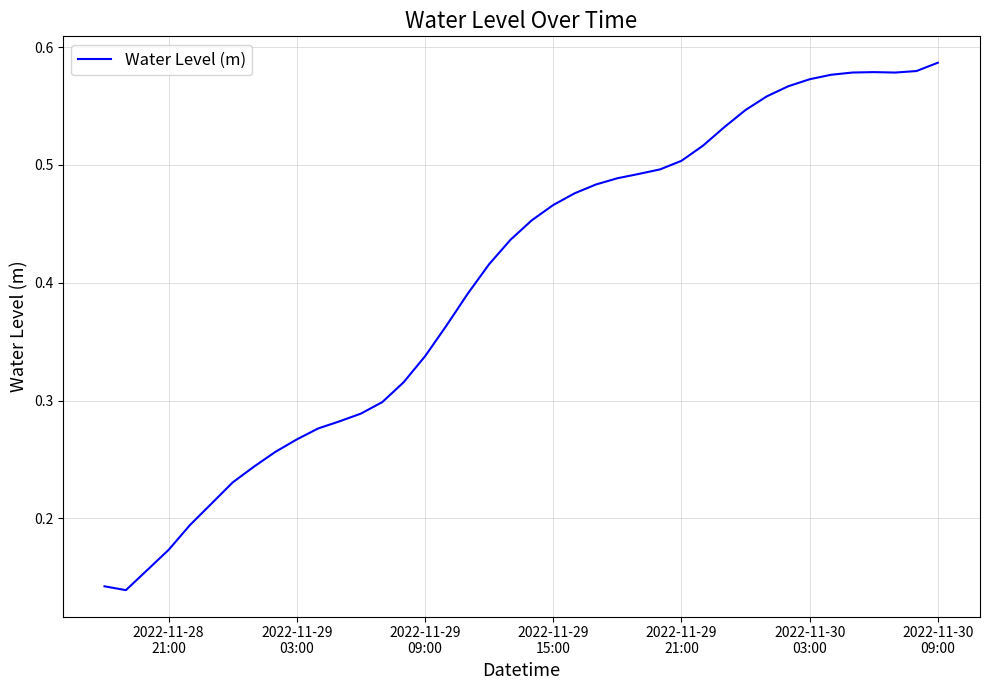

What is the average value?

0.4